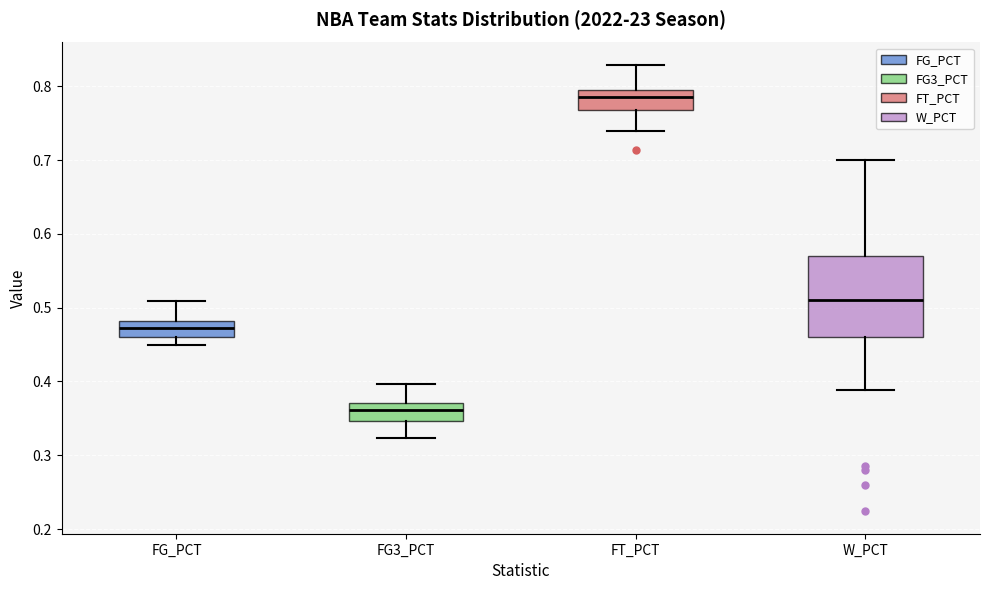

Which box's median line is the lowest?

FG3_PCT